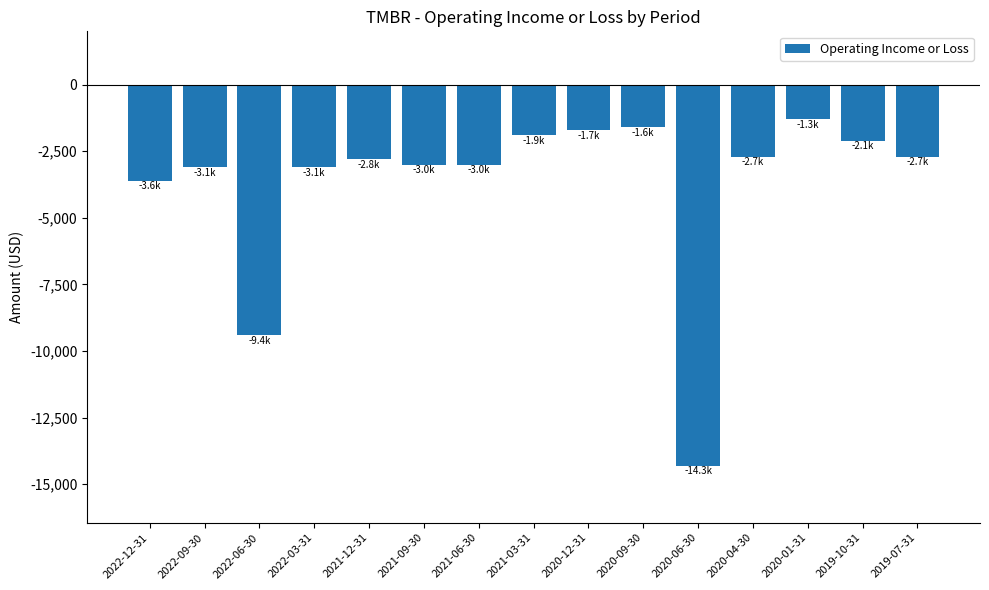

What is the sum of all values?

-56300